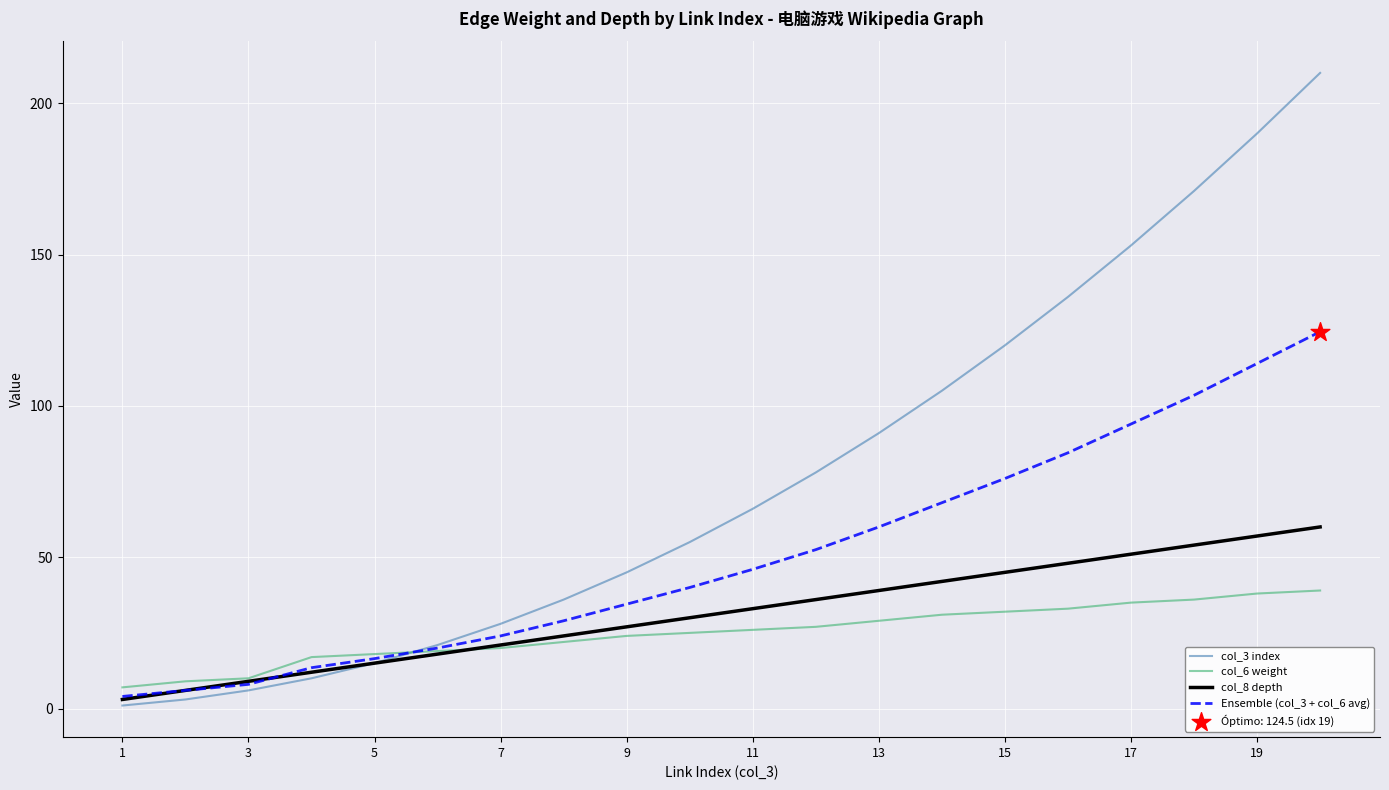

Which series has the largest total across all categories?

col_3 index